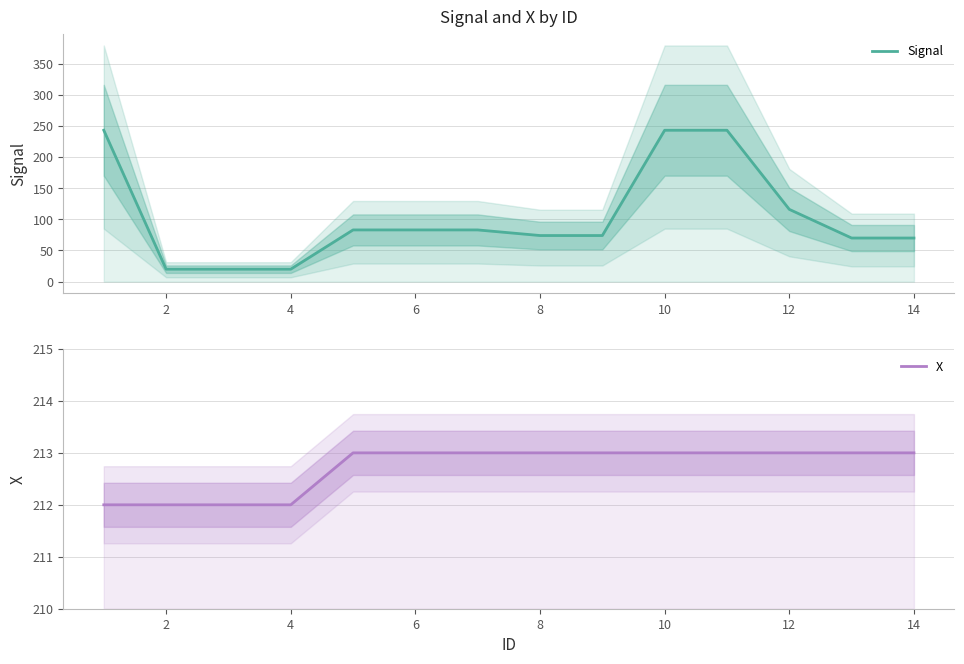

What are all the series names shown in the legend?

Signal, X